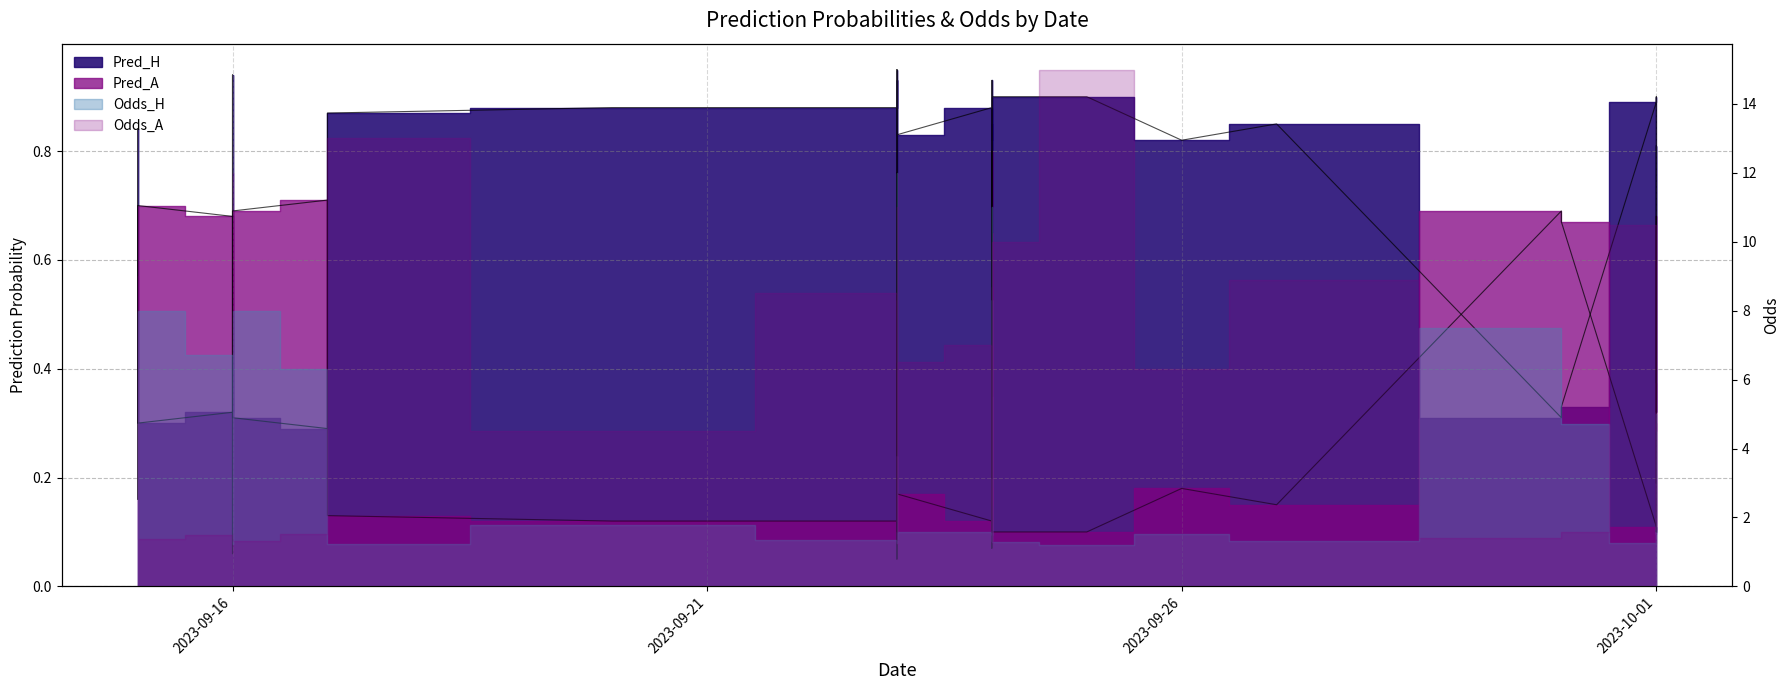

What is the spread (max minus min) of values at 2023-09-24?

0.8